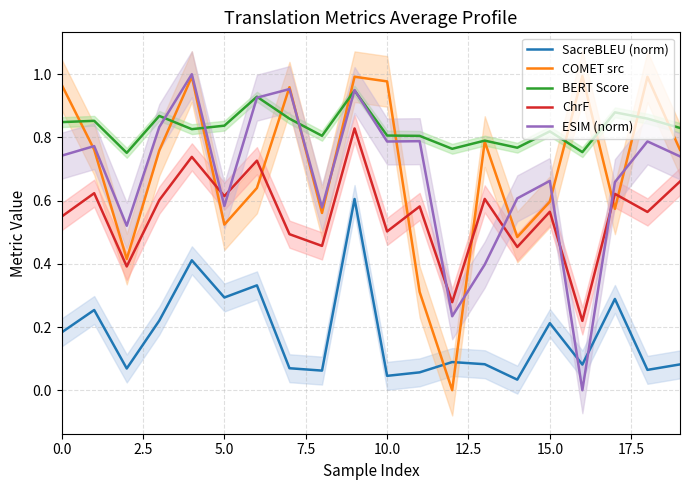

True or false: BERT Score and ChrF intersect in this chart.

False